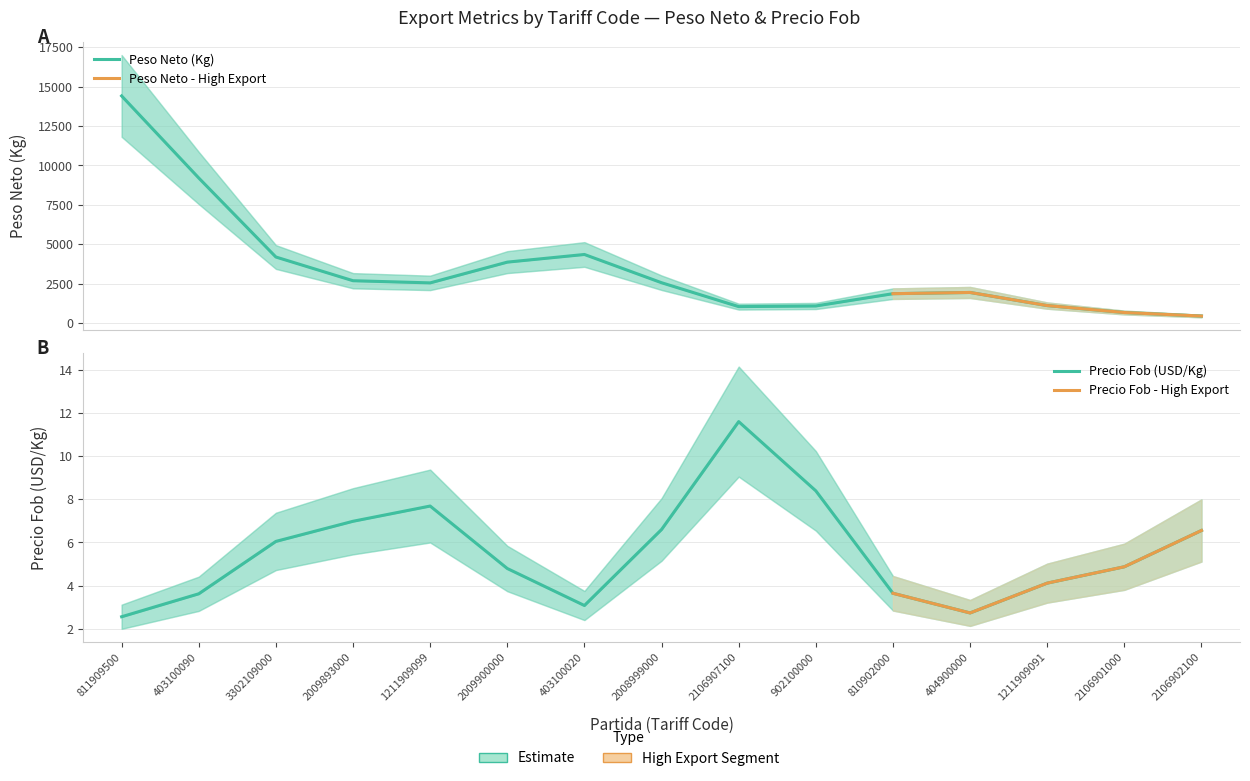

Which has a higher value, 2009893000 or 403100090?

403100090